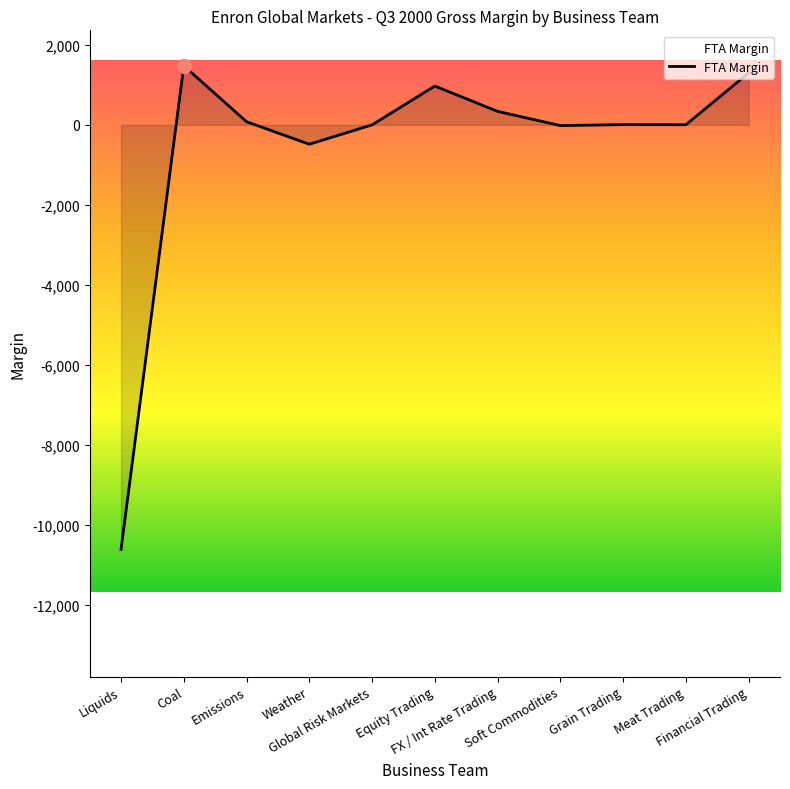

Is it true that the value at Weather is -483.5?

True